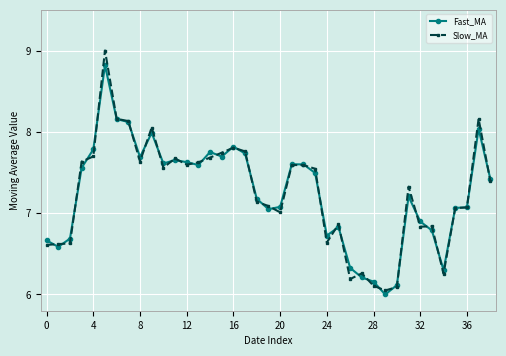

True or false: Slow_MA has more than 2 interior local peaks.

True